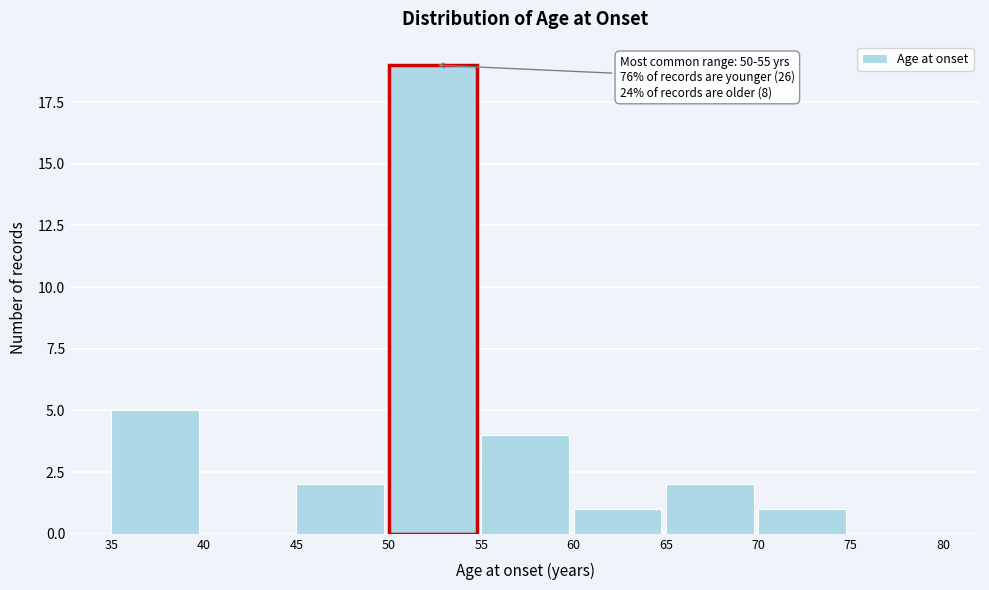

Which range on the x-axis has the tallest bar?

50 to 55